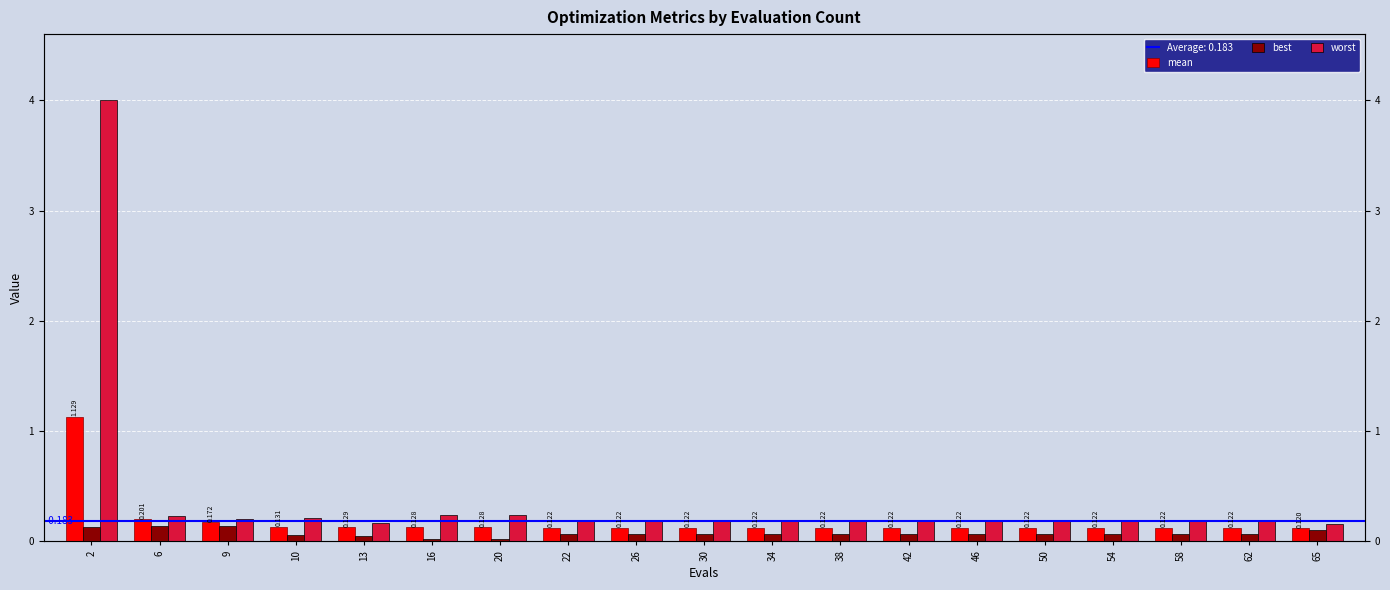

At which category is the sum across all series the highest?

2